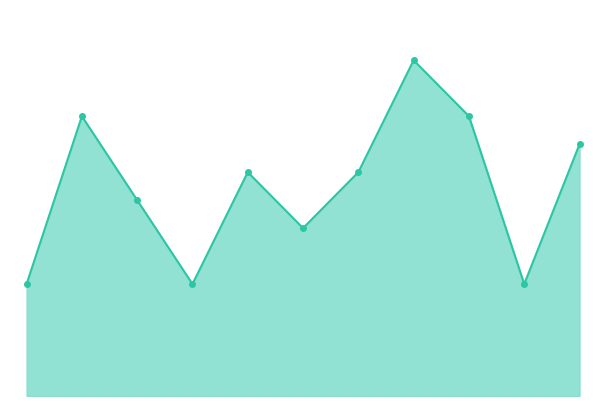

Where is the data nearest to the value 8?

2019